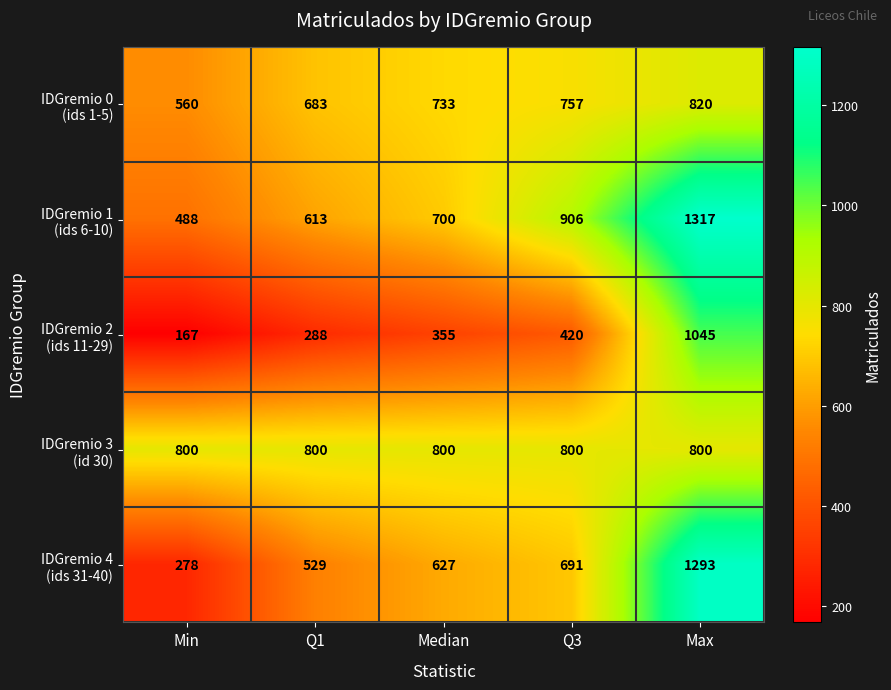

At which category is the sum across all series the highest?

Max